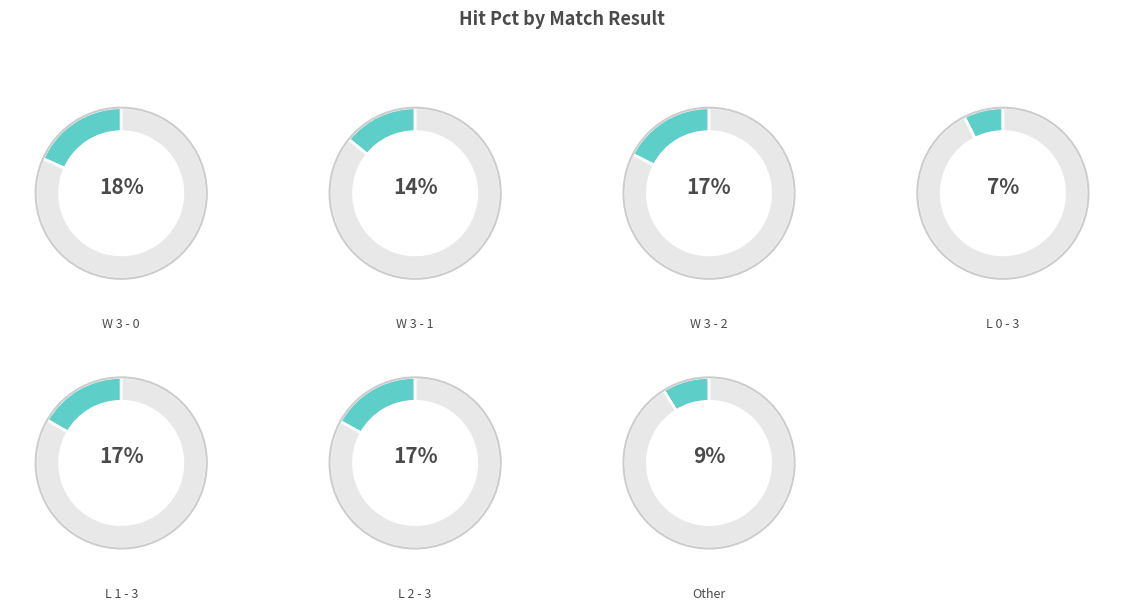

What percentage is NOT represented by W 3 - 2?

82.5%